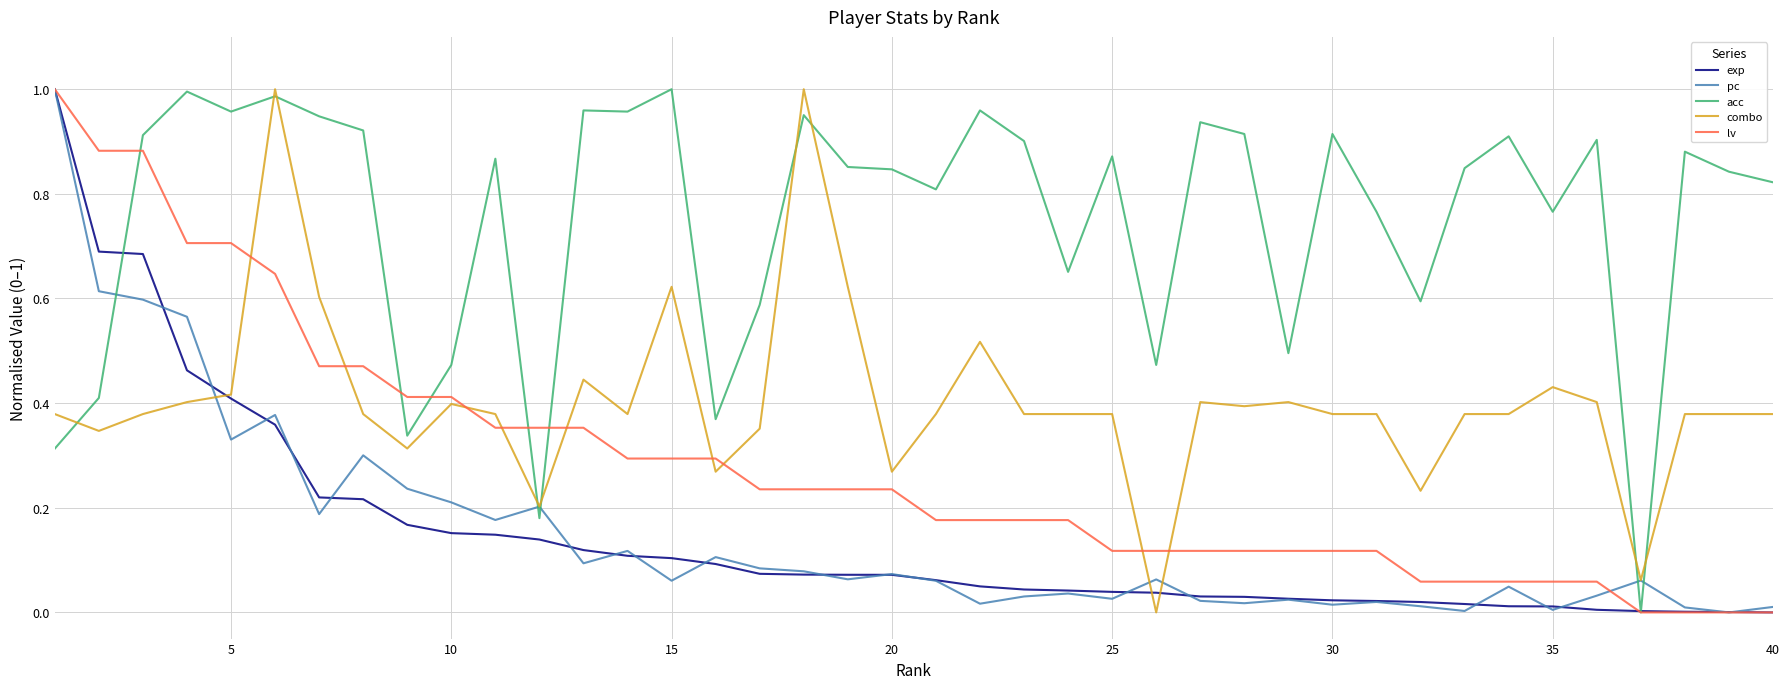

How many categories are shown in the chart?

40